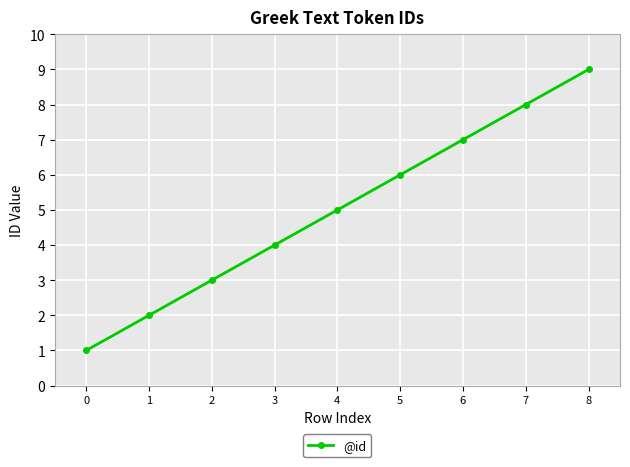

What is the sum of all values?

45